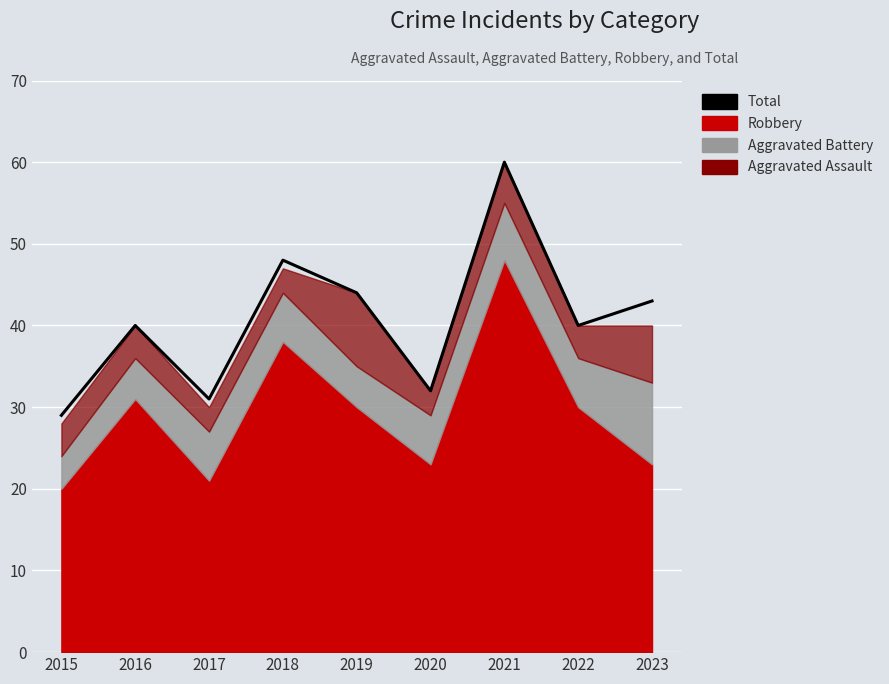

At which label is the value closest to 44?

2019